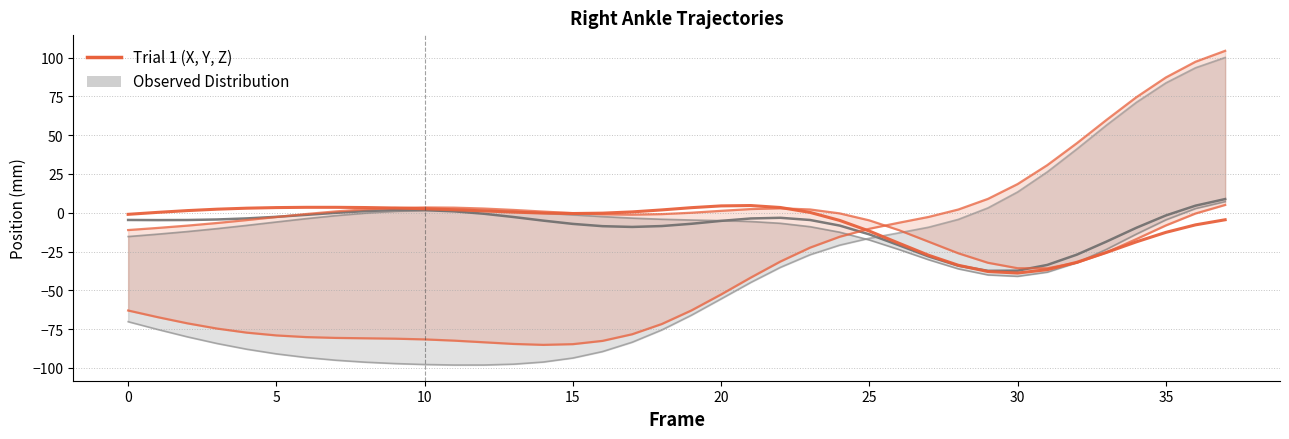

Is it true that Trial 1: X equals -10.1 at 26?

False